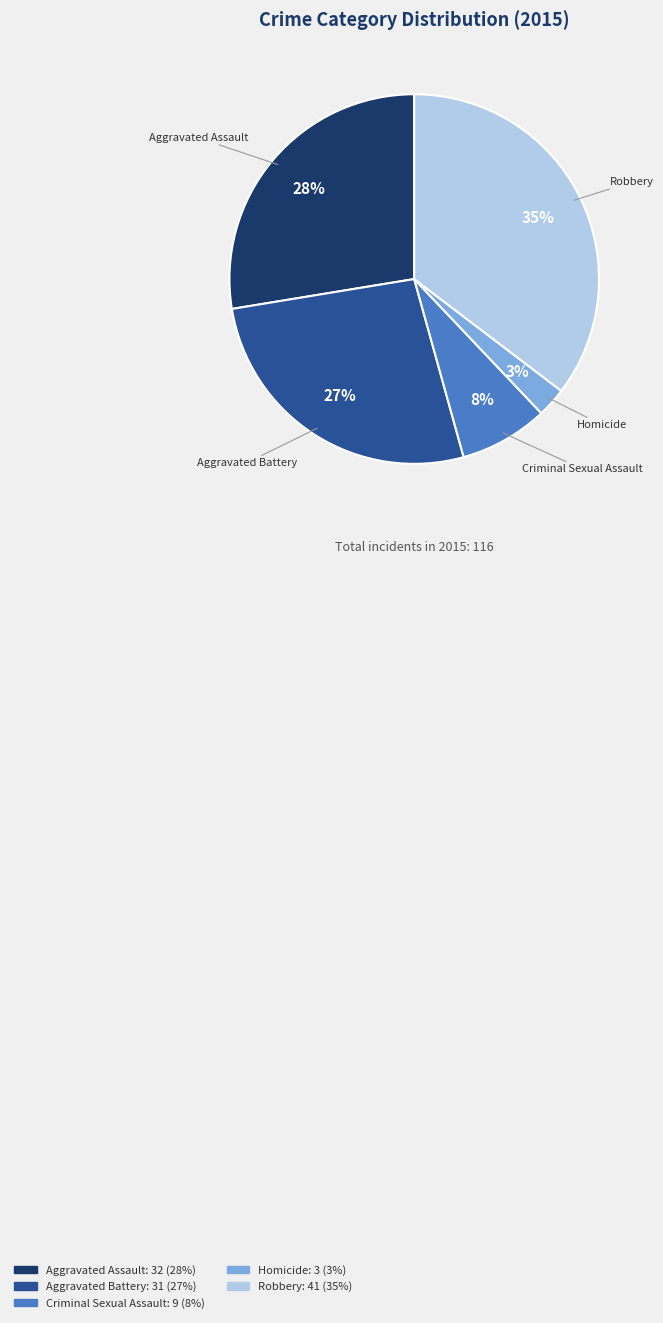

To the nearest percent, what is the average slice percentage?

20%